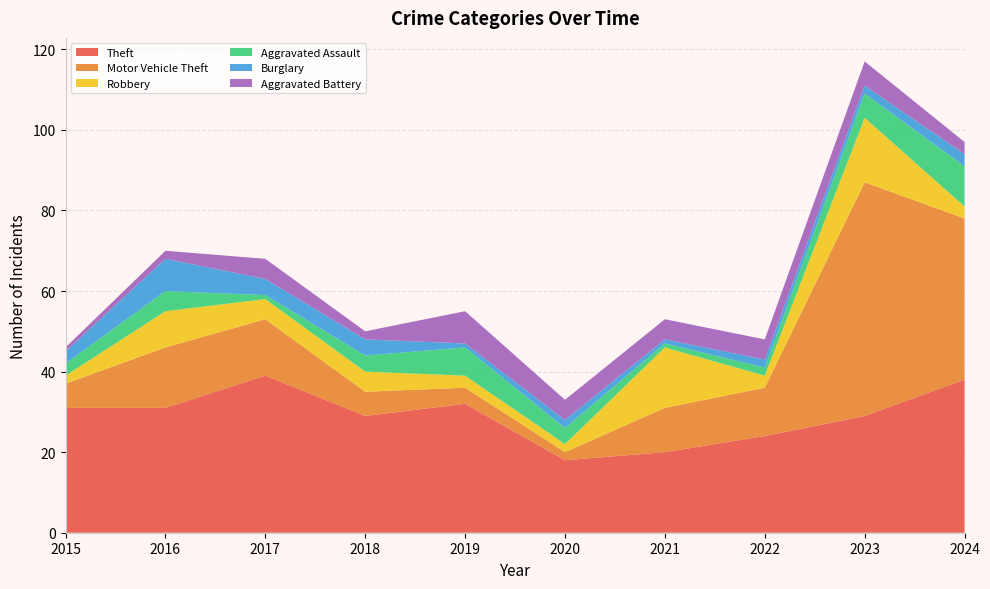

Reading right to left, what are all the values shown in this chart?

Theft: 38	29	24	20	18	32	29	39	31	31
Motor Vehicle Theft: 40	58	12	11	2	4	6	14	15	6
Robbery: 3	16	3	15	2	3	5	5	9	2
Aggravated Assault: 10	6	2	1	4	7	4	1	5	3
Burglary: 3	2	2	1	2	1	4	4	8	3
Aggravated Battery: 3	6	5	5	5	8	2	5	2	1